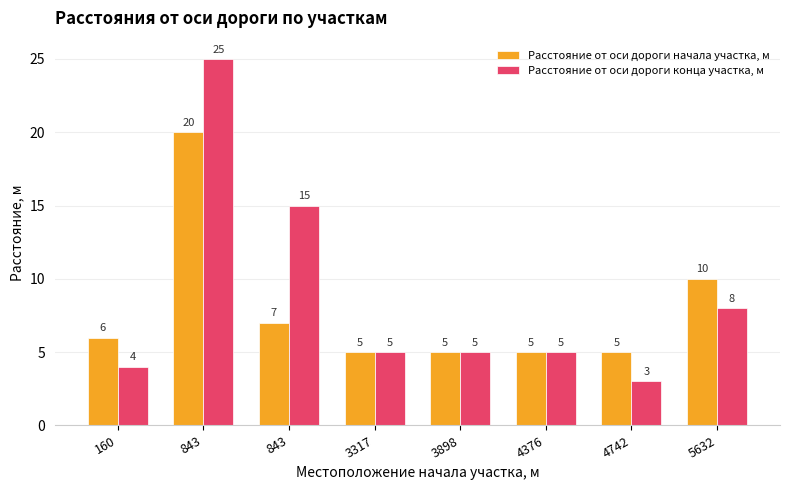

Between 3898 and 5632, which series saw the biggest shift?

Расстояние от оси дороги начала участка, м